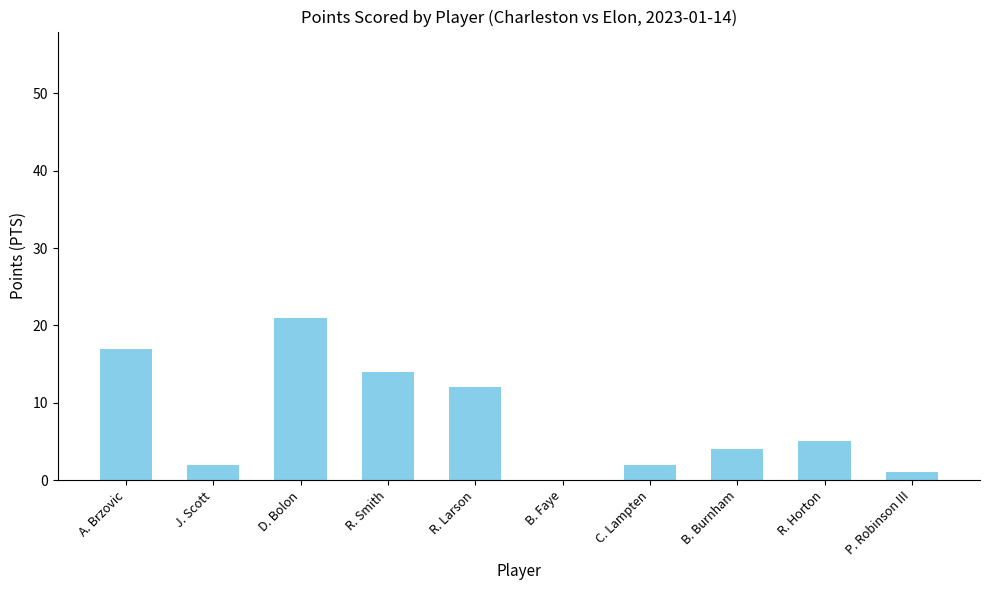

Are the bars horizontal?

No